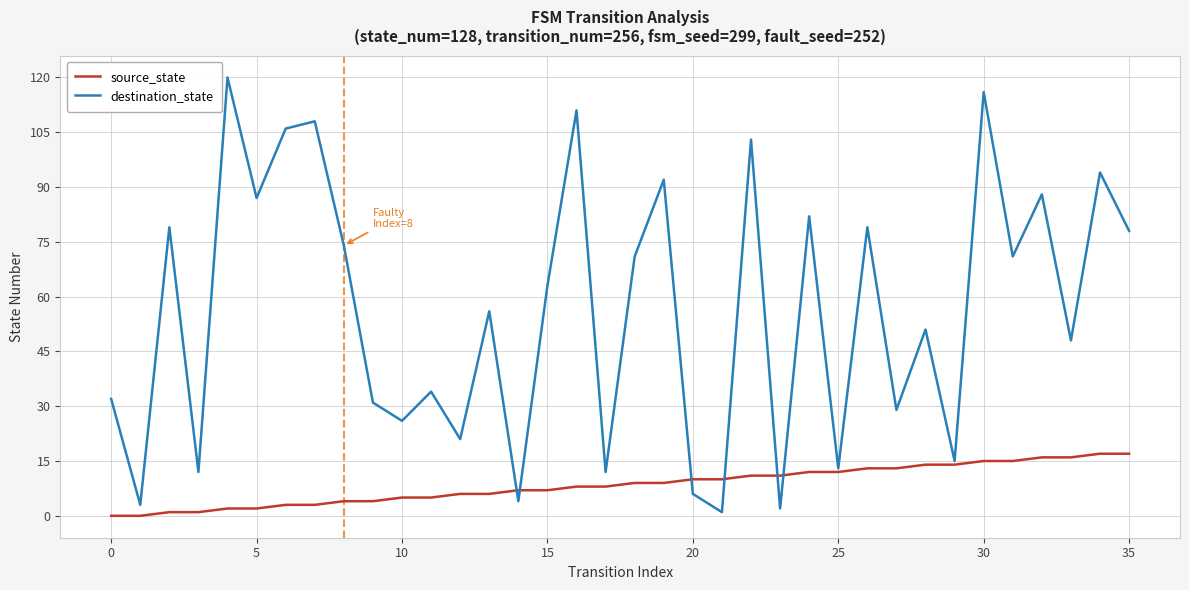

Rank the series by their maximum value, from highest to lowest.

destination_state, source_state